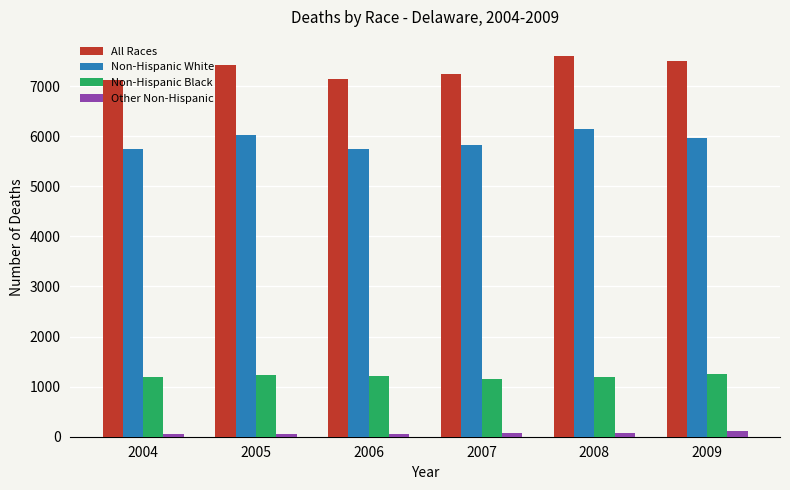

The Non-Hispanic White series shows 3533 at 2006. True or false?

False